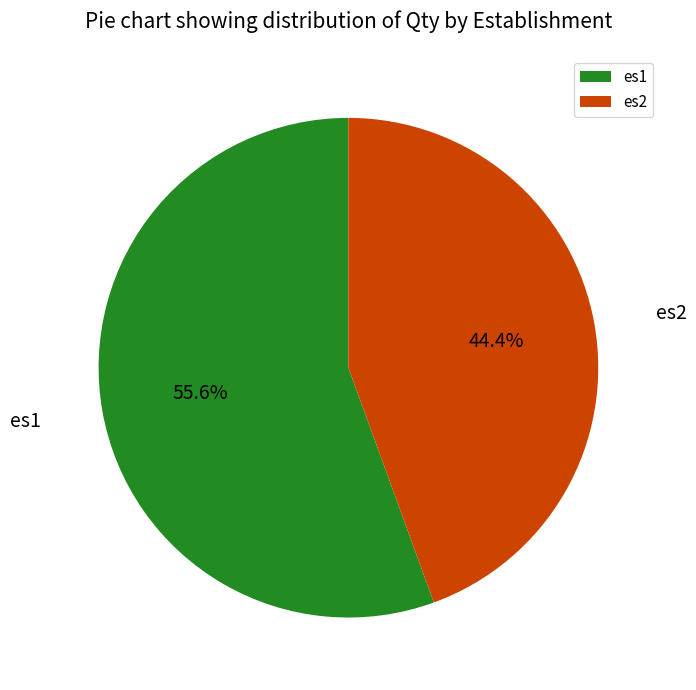

Combined, do es2 and es1 account for over 50%?

Yes